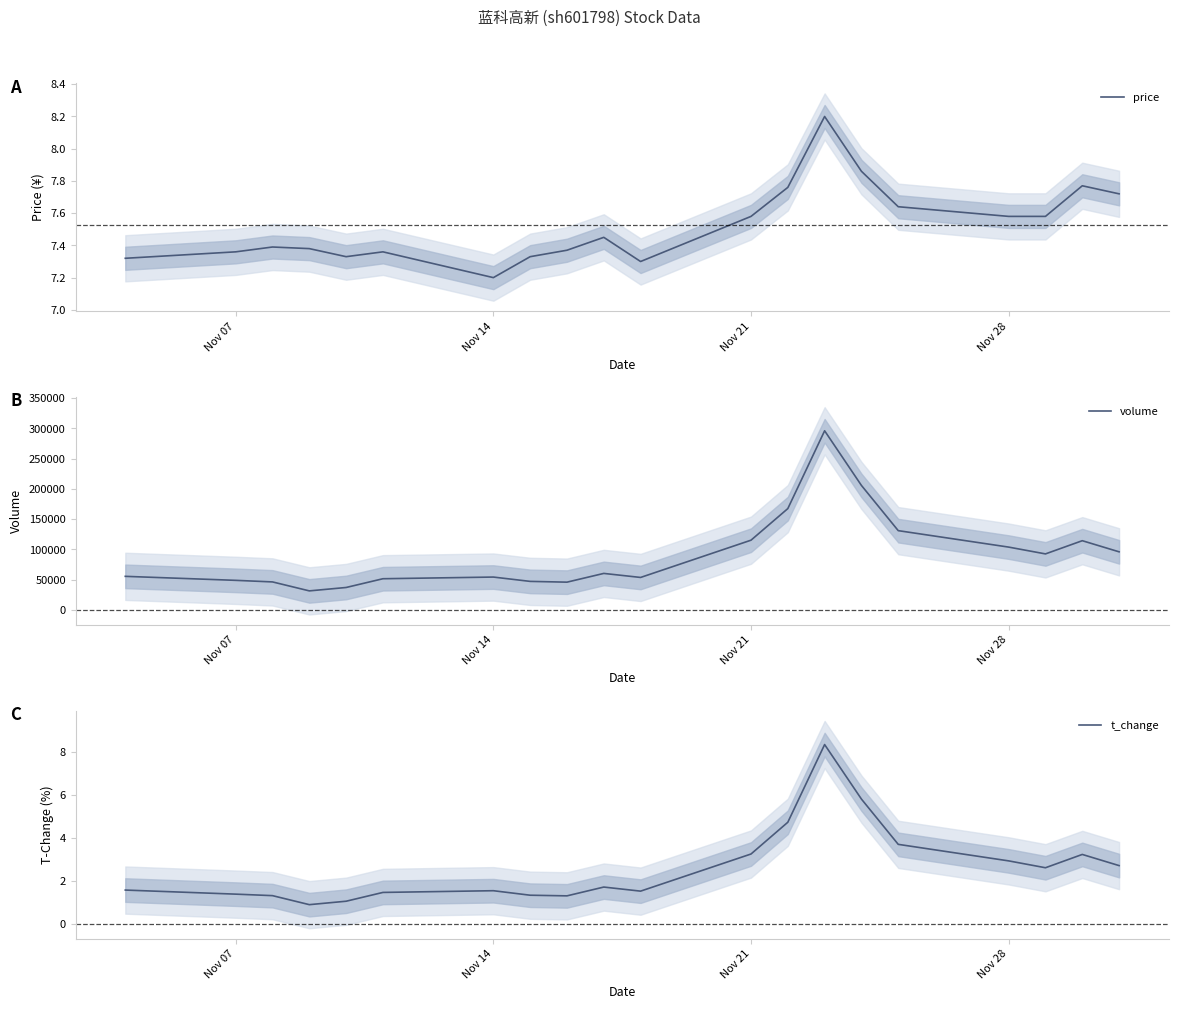

True or false: t_change has a value of 2.9 at Nov 28.

True